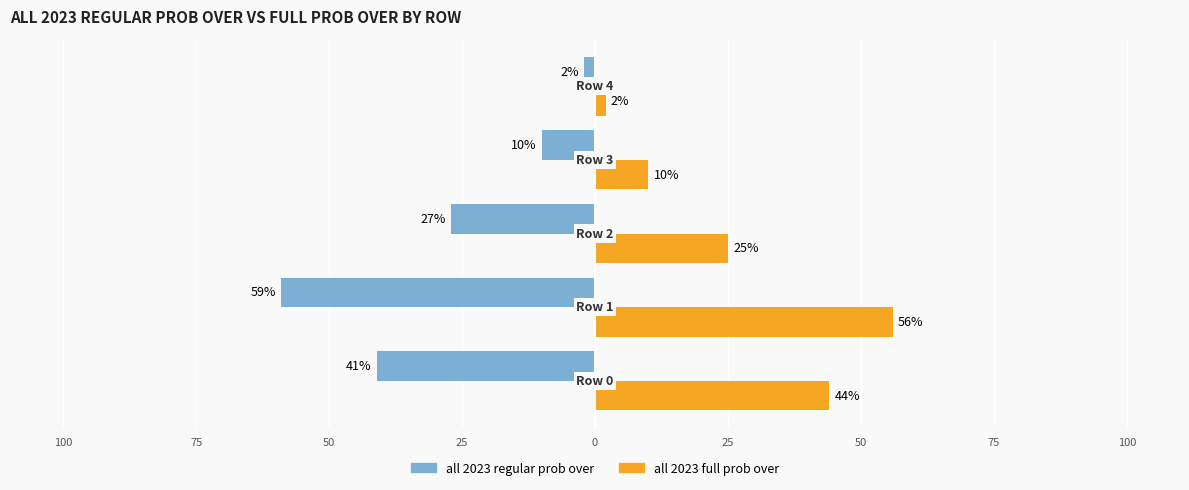

What are all the series names shown in the legend?

all 2023 regular prob over, all 2023 full prob over